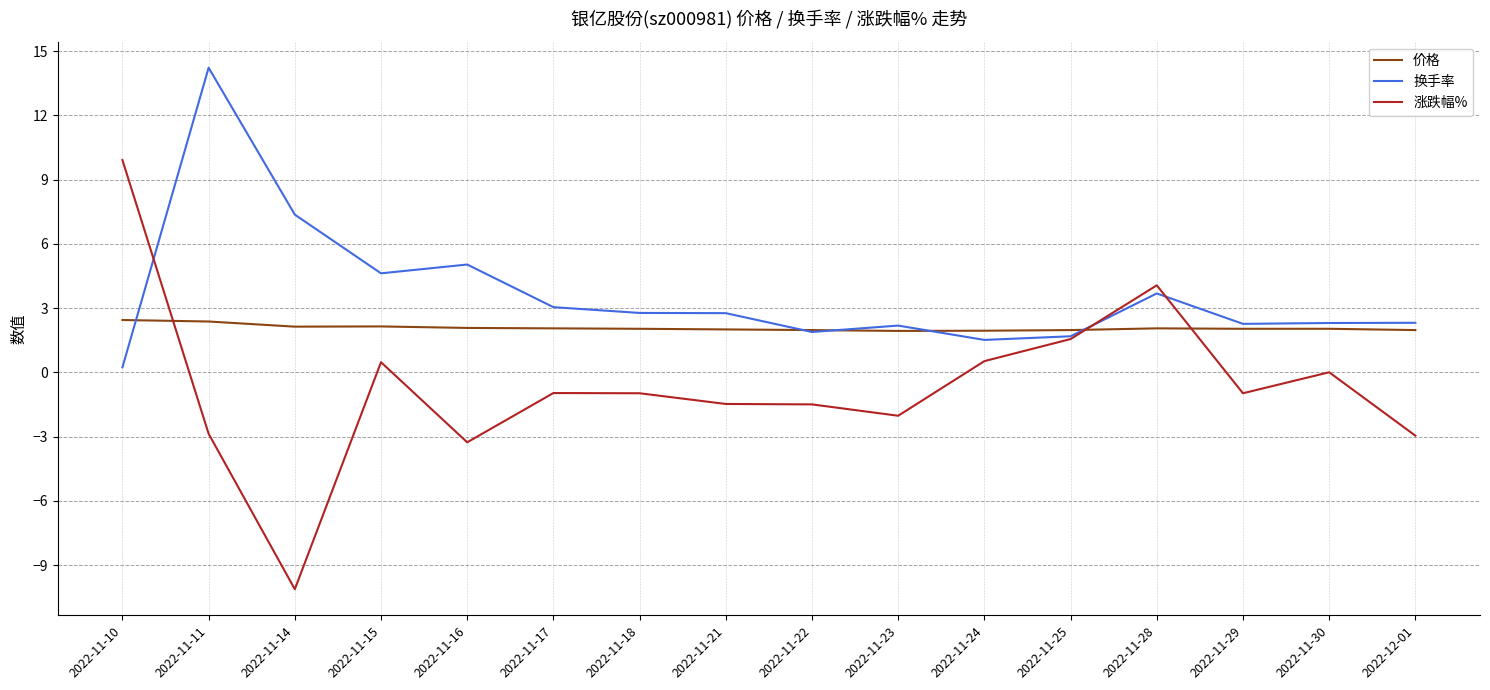

Is it true that 价格 equals 0.9 at 2022-11-30?

False